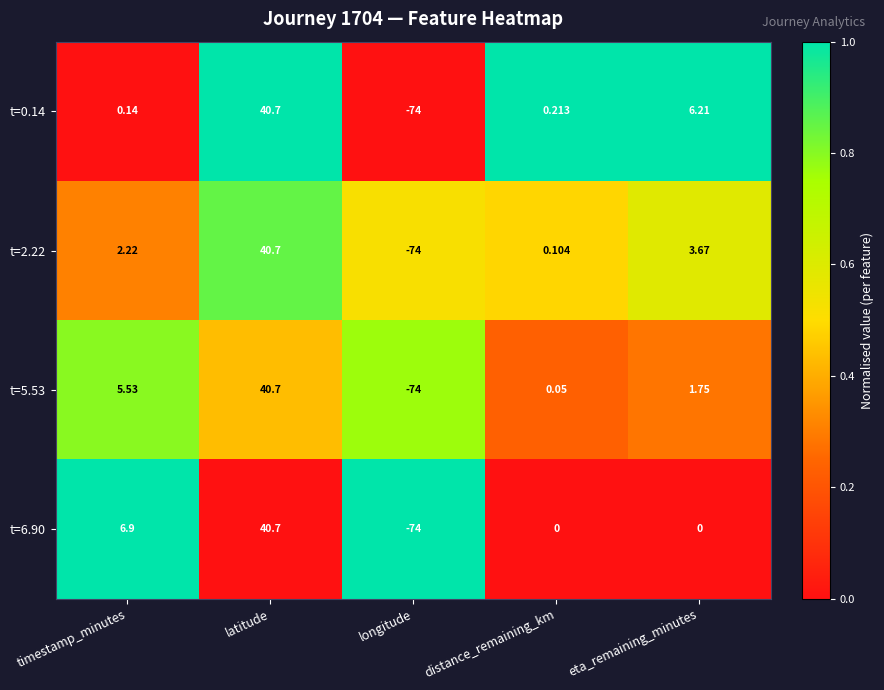

Where is t=5.53 nearest to the value -16?

distance_remaining_km